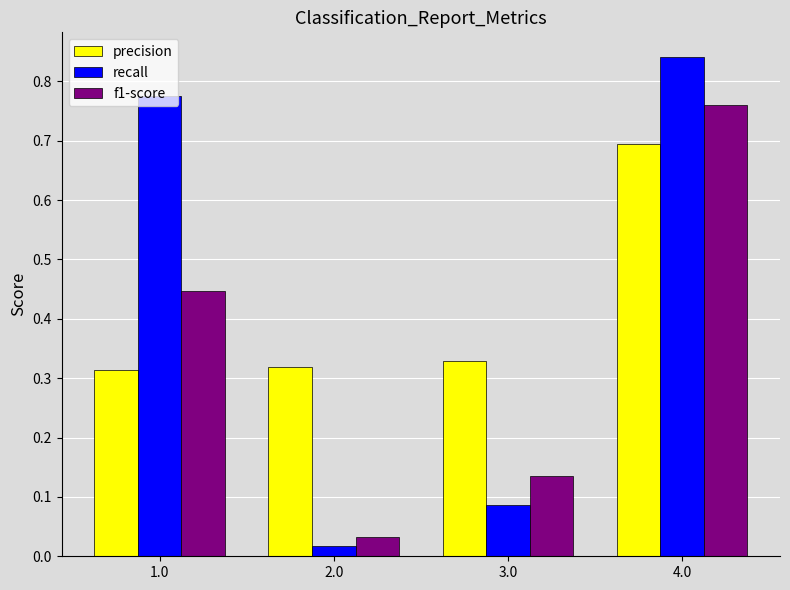

What is the spread (max minus min) of values at 1.0?

0.5